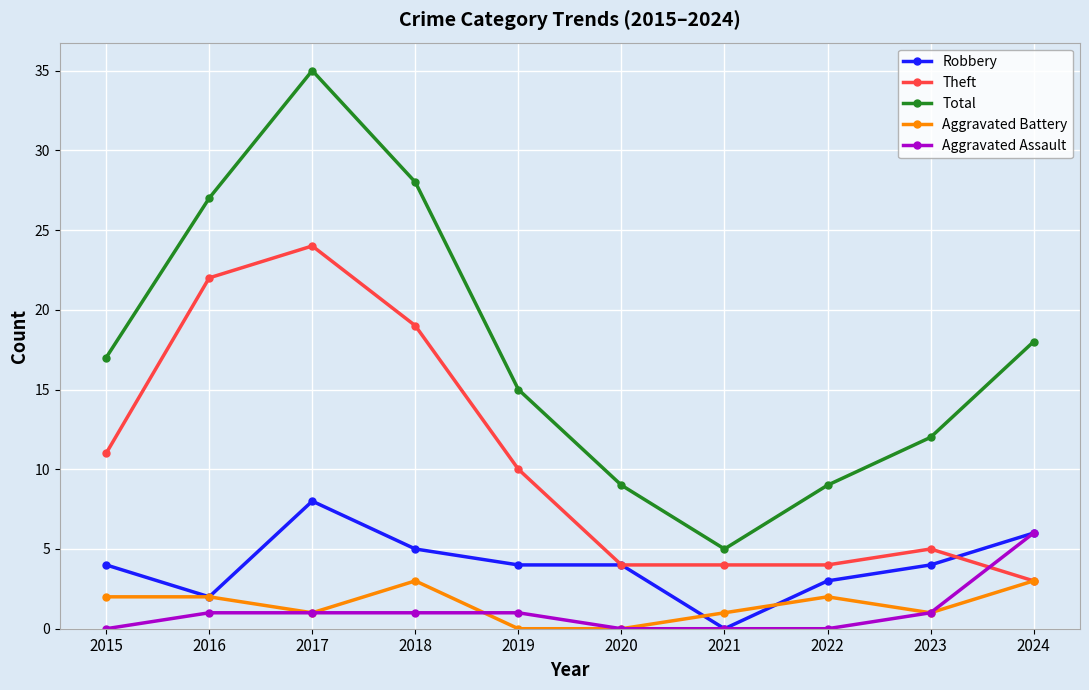

At how many categories does at least one series exceed 22?

3